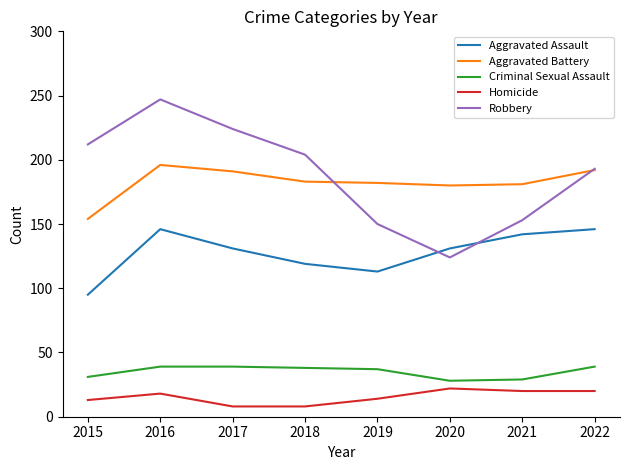

At how many categories does at least one series exceed 115?

8